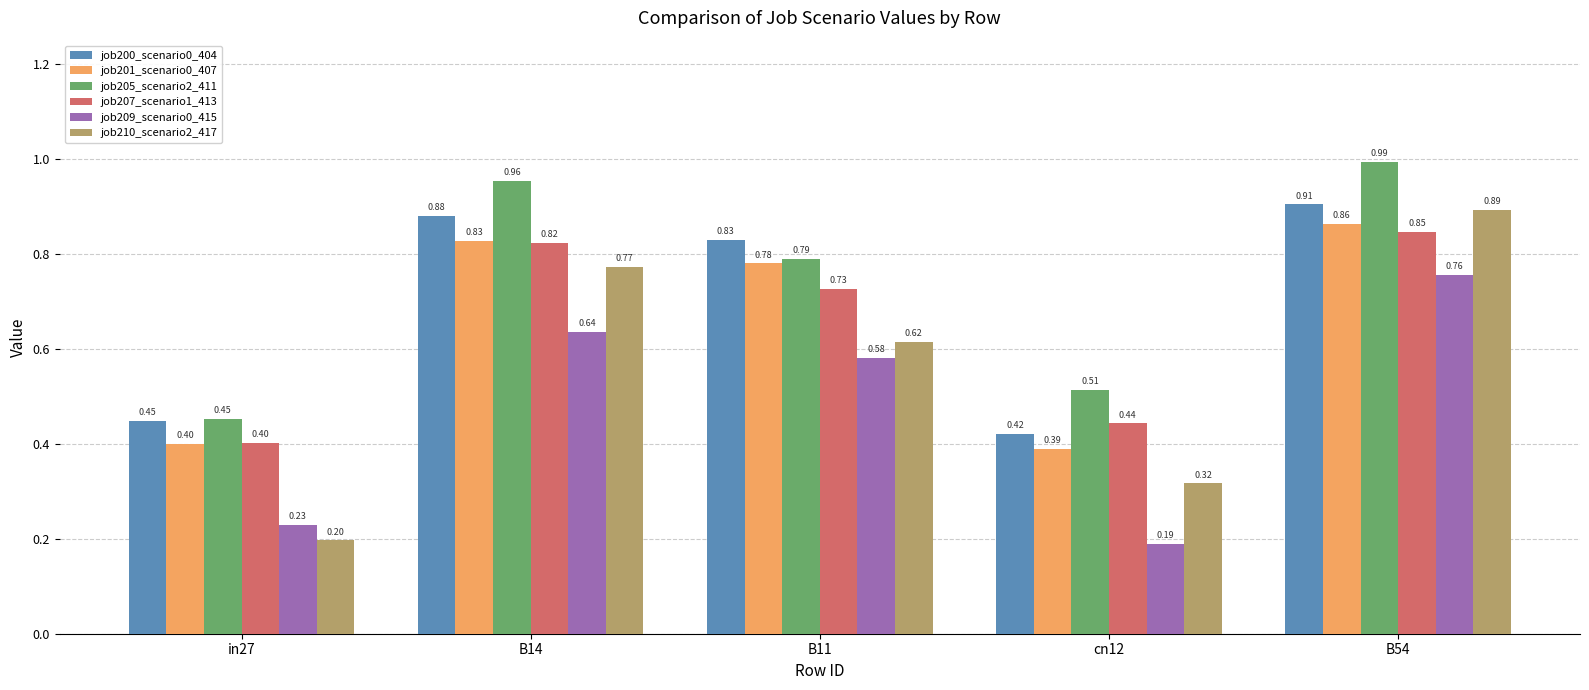

What is the sum of the job201_scenario0_407 values at B11 and B14?

1.6